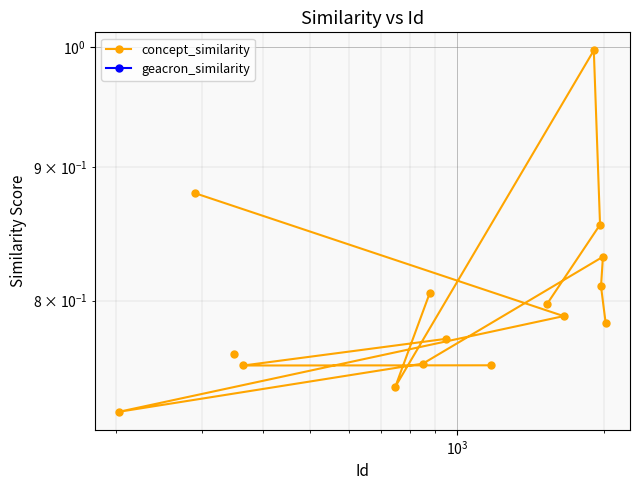

Is the value of geacron_similarity at $\mathdefault{10^{2}}$ greater than the value of concept_similarity at 19?

No